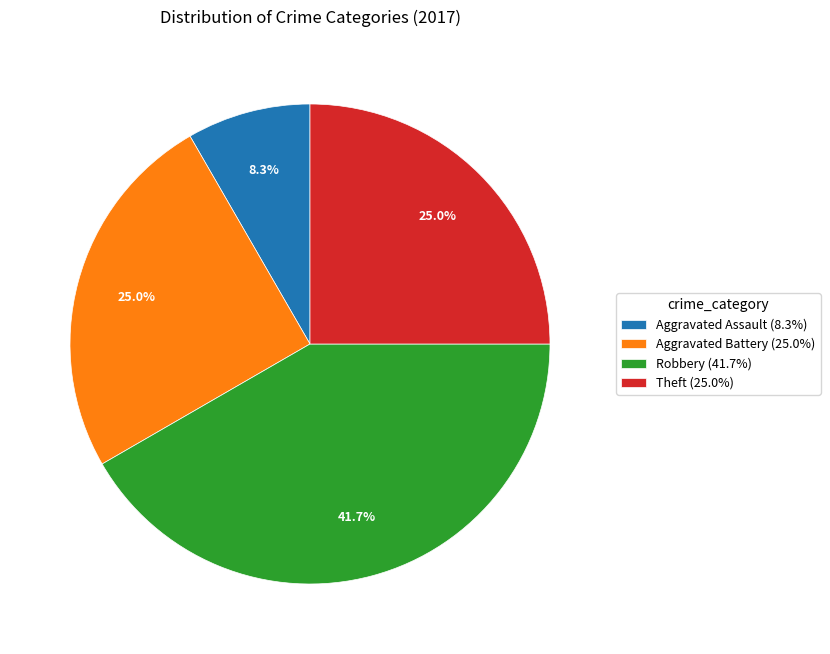

Combined, what portion of the pie is Robbery (41.7%) and Aggravated Assault (8.3%)?

50.0%